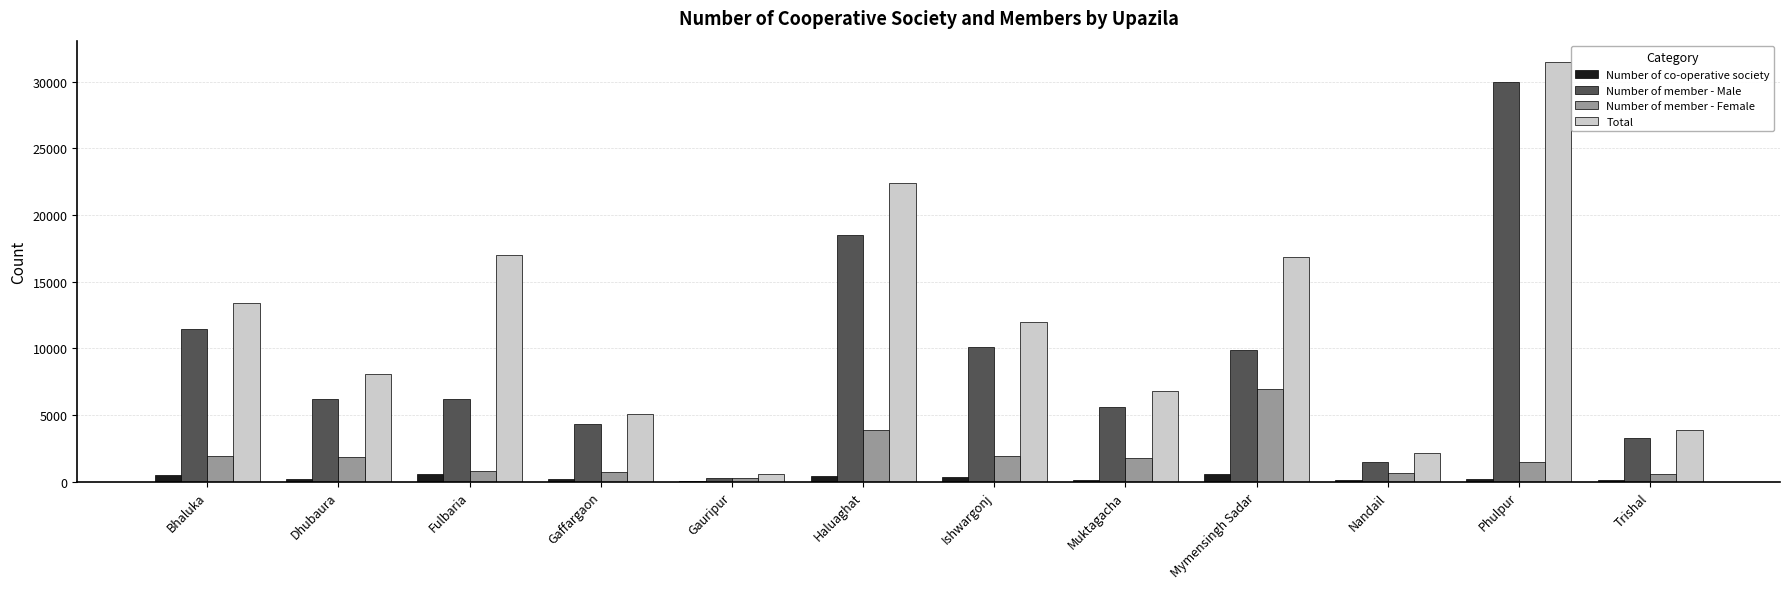

Which category has the highest value across all series?

Phulpur